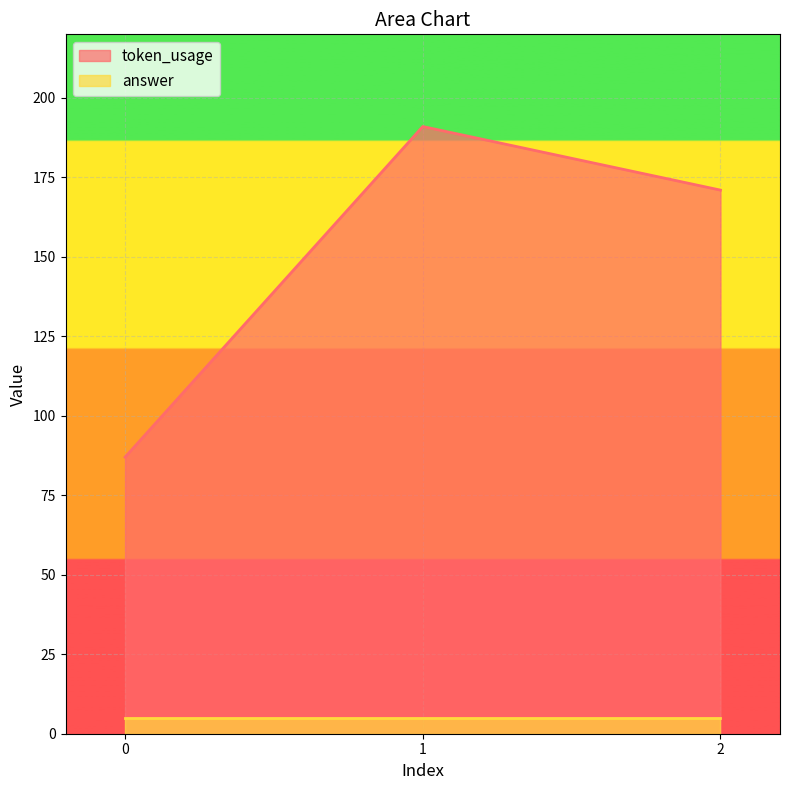

The chart shows a value of 171 at 2. True or false?

True